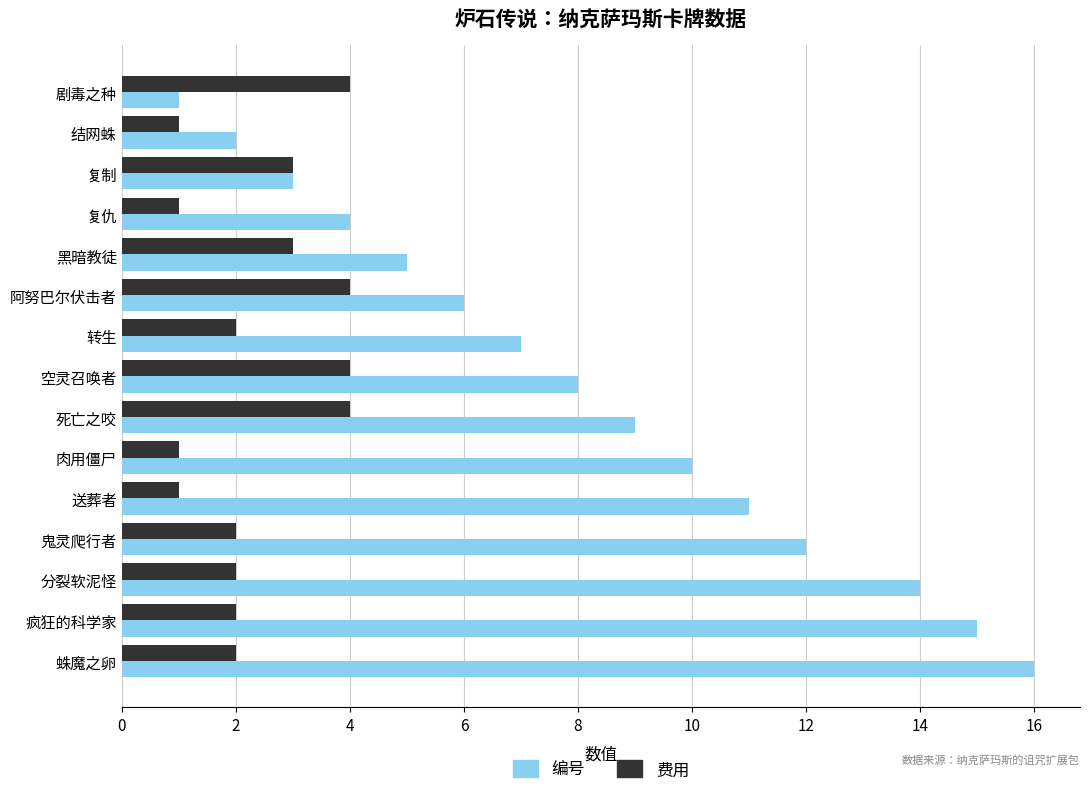

Which series has the largest total across all categories?

编号